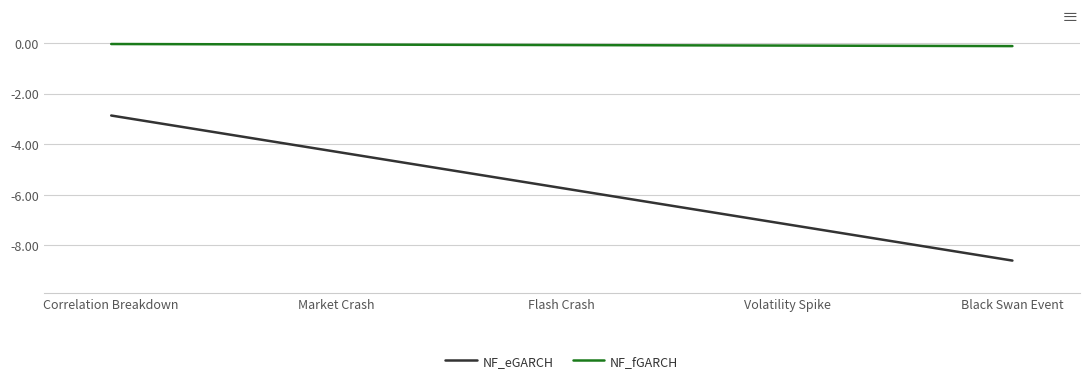

True or false: NF_fGARCH and NF_eGARCH intersect in this chart.

False